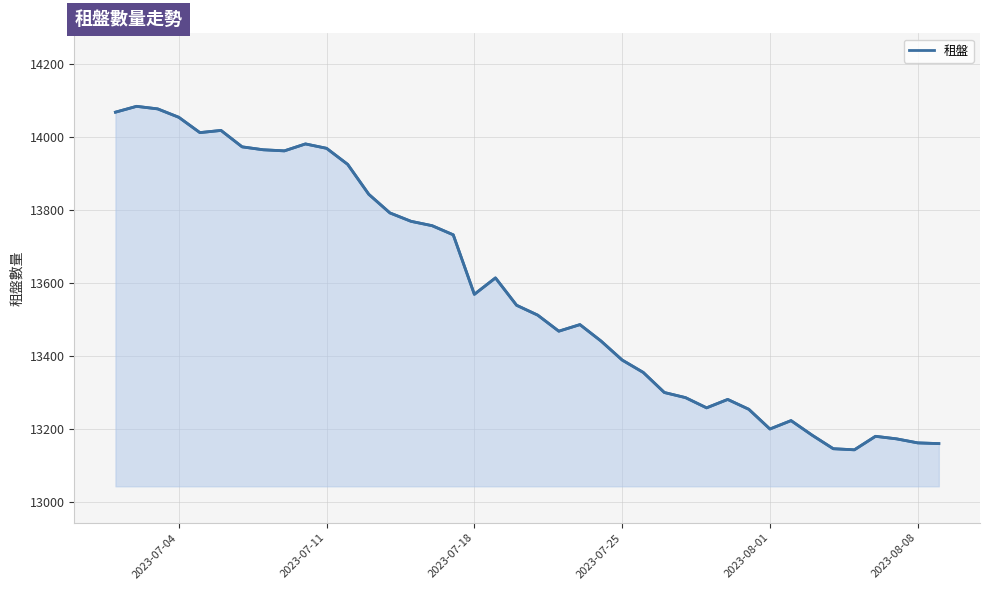

What is the value of the 36th point from the left?

13143